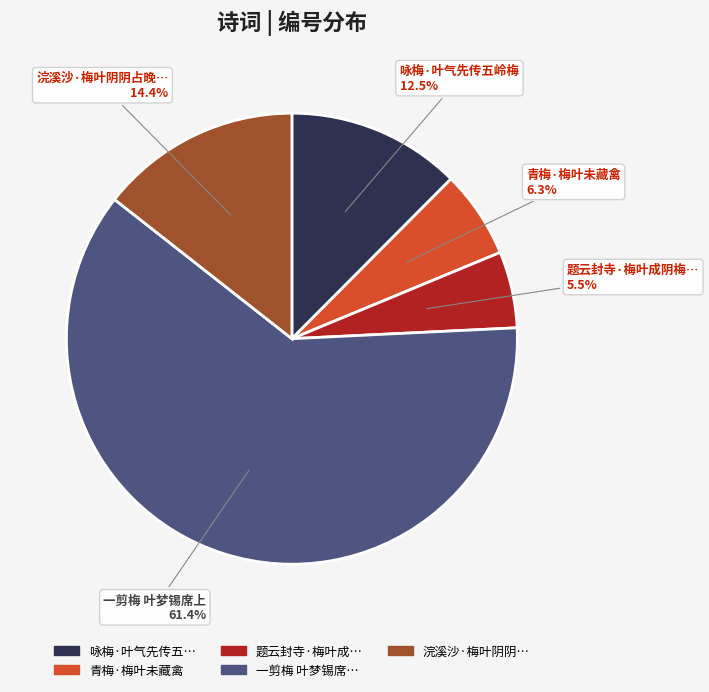

Is there a majority slice in this chart?

Yes